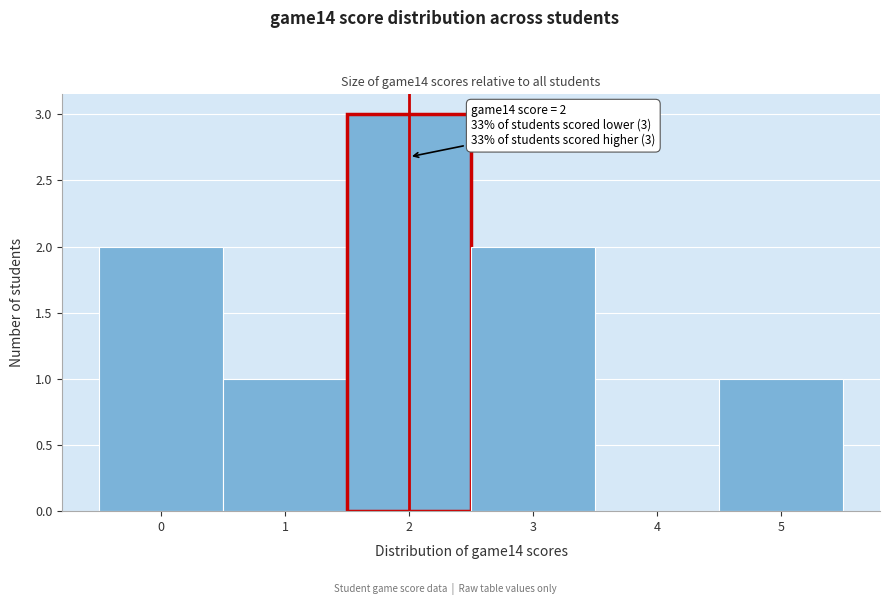

Over which range of the x-axis is the bar tallest?

1.5 to 2.5